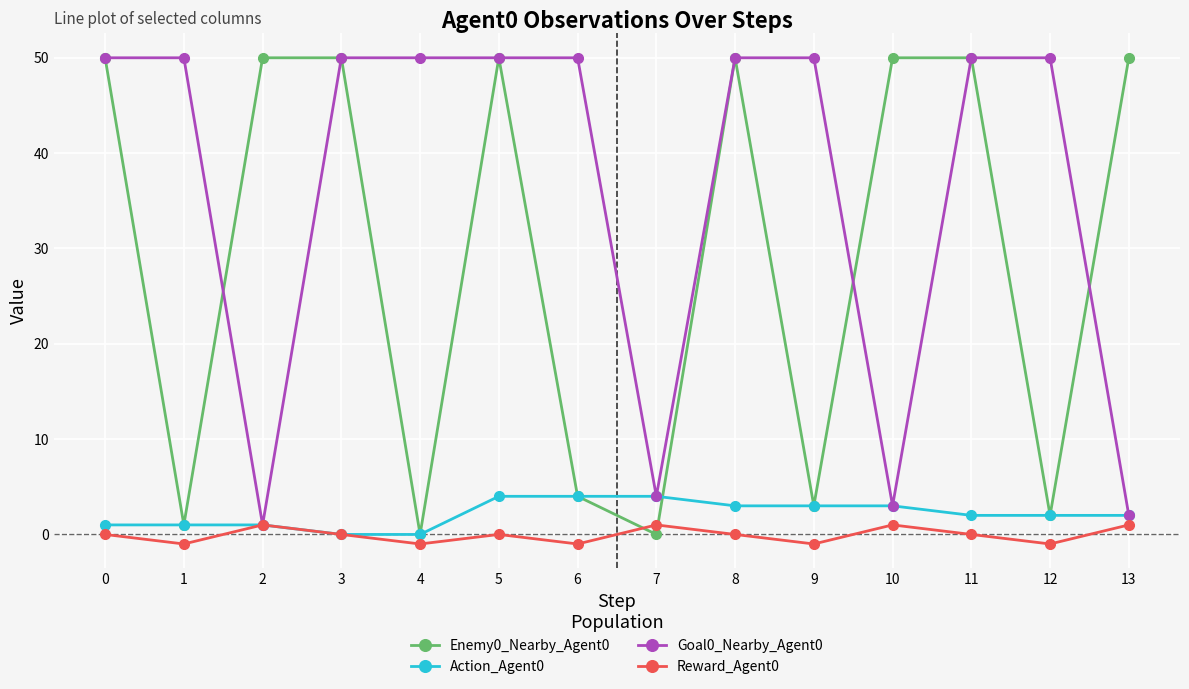

Which series has the widest spread of values?

Enemy0_Nearby_Agent0